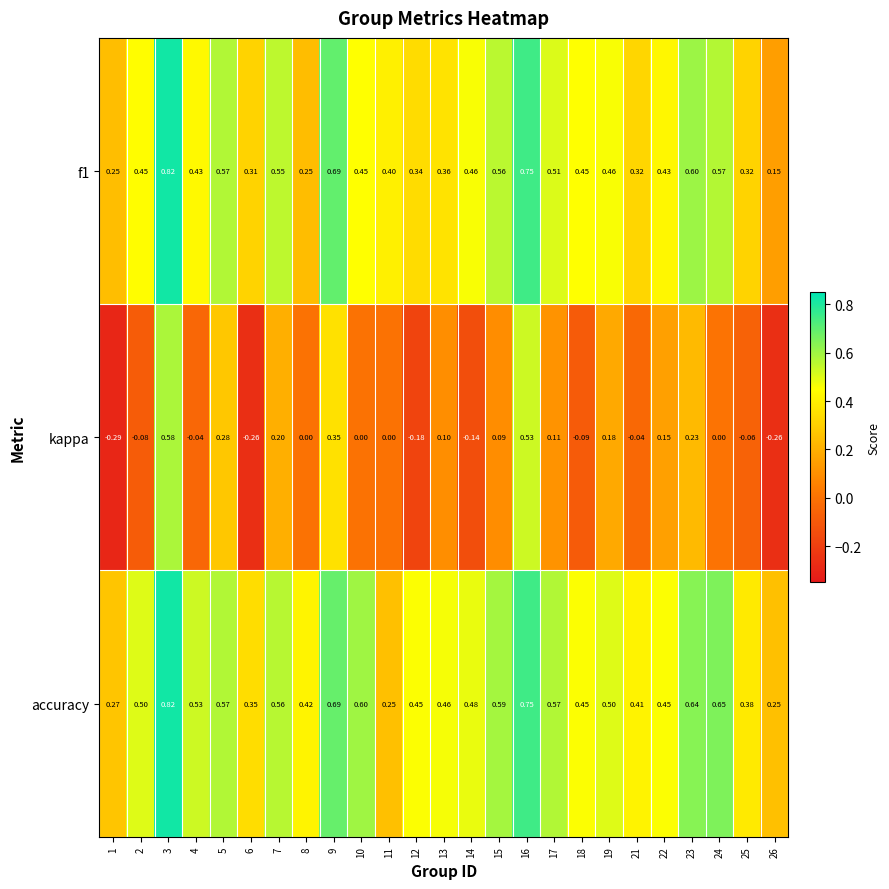

Which series has the largest range (max minus min)?

kappa